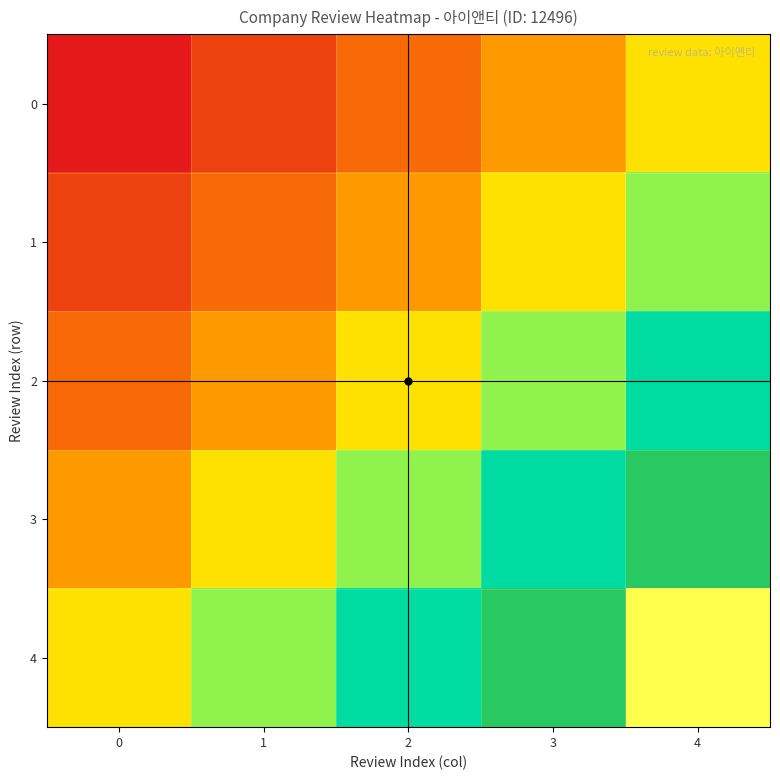

Reading left to right, list all the values displayed in this chart.

0: 0=9996.8	1=10621.6	2=11246.4	3=11871.2	4=12496.0
1: 0=10621.6	1=11246.4	2=11871.2	3=12496.0	4=13120.8
2: 0=11246.4	1=11871.2	2=12496.0	3=13120.8	4=13745.6
3: 0=11871.2	1=12496.0	2=13120.8	3=13745.6	4=14370.4
4: 0=12496.0	1=13120.8	2=13745.6	3=14370.4	4=14995.2